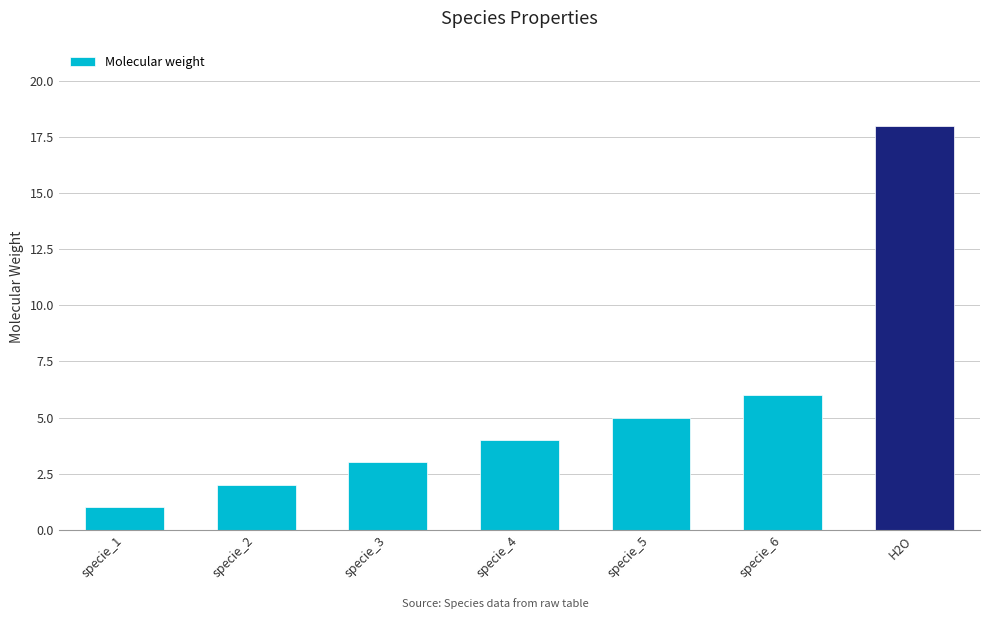

What is the value of the 6th bar from the left?

6.0